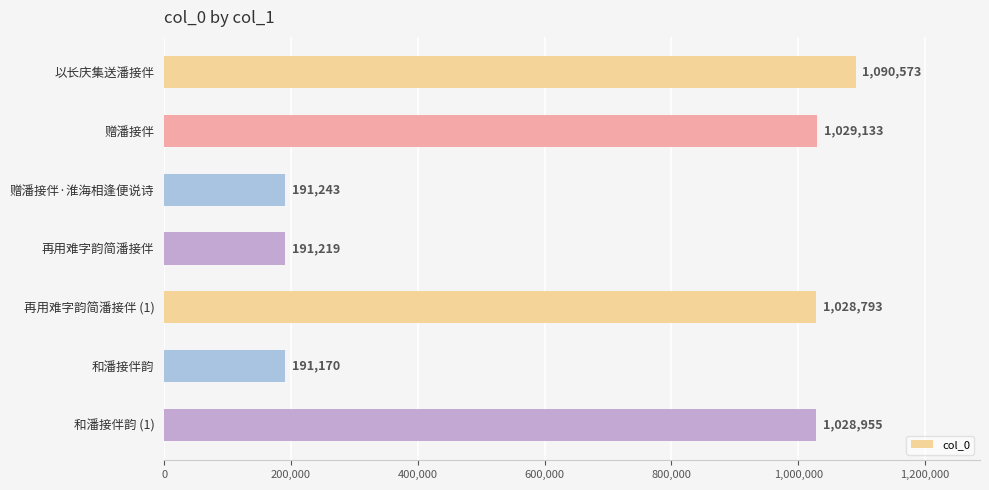

True or false: the data shows 191243 at 赠潘接伴·淮海相逢便说诗.

True